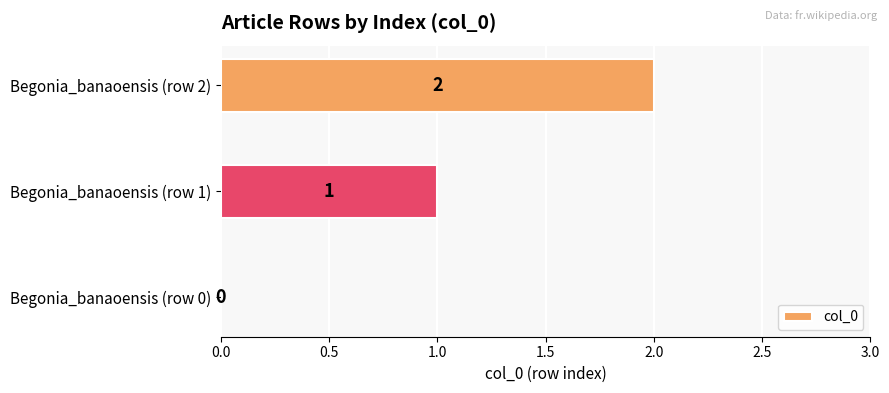

True or false: the data shows 1 at Begonia_banaoensis (row 2).

False